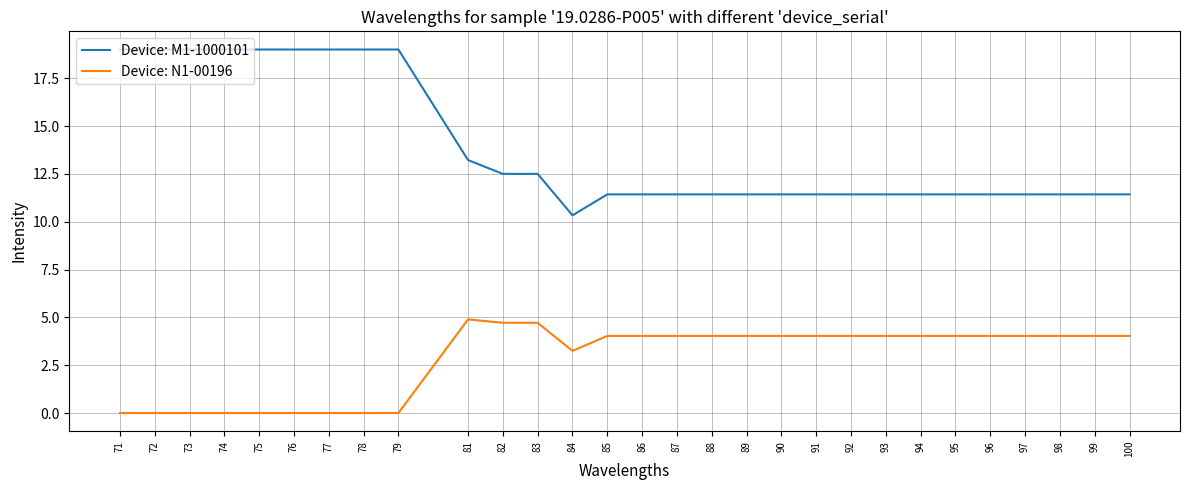

What is the maximum value for Device: M1-1000101?

19.0